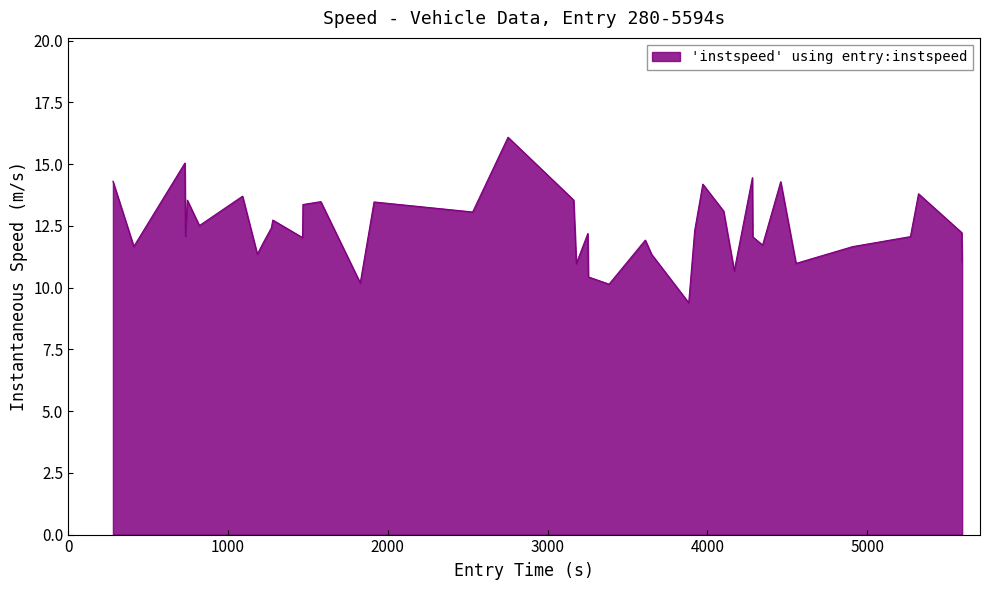

What is the minimum value shown in the chart?

9.4